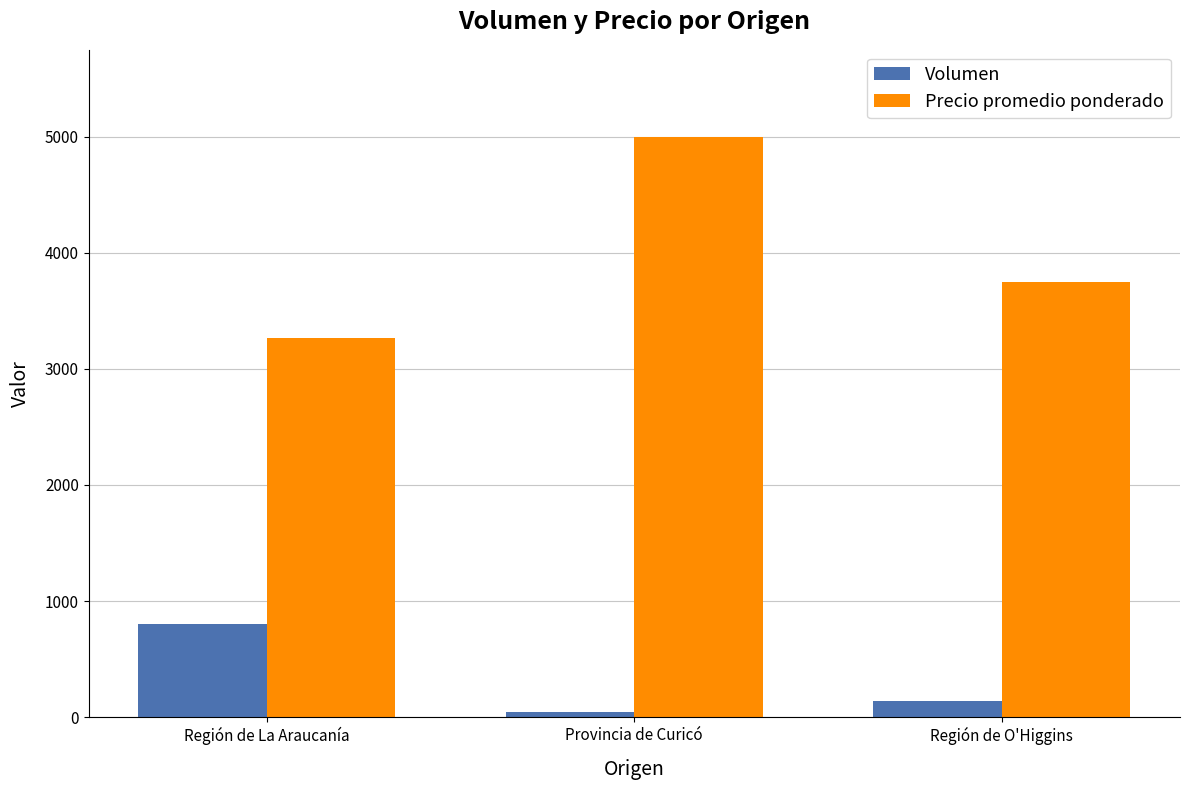

What is the average value of the Precio promedio ponderado series?

4007